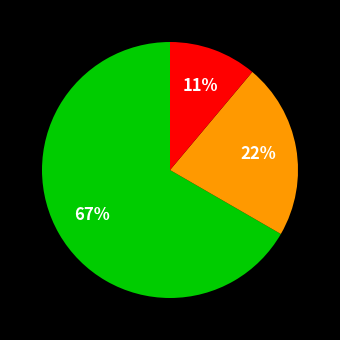

Does any single category account for the majority?

Yes